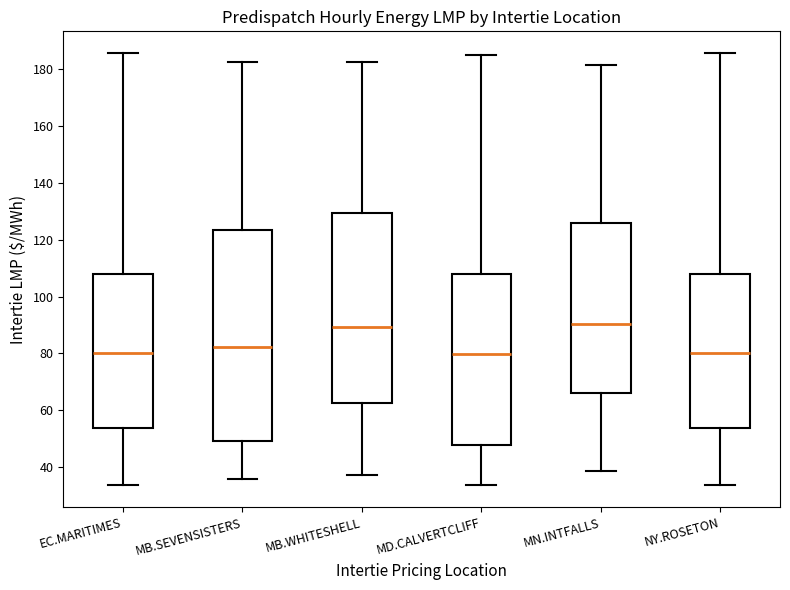

Reading left to right, read every box against the y-axis: the position of its median line, the range the box covers, and the ends of its whiskers. The values are not printed on the chart, so give them approximately, as read against the axis.

EC.MARITIMES: median 80, box 54 to 108, whiskers 34 to 186
MB.SEVENSISTERS: median 82, box 50 to 124, whiskers 36 to 182
MB.WHITESHELL: median 90, box 62 to 130, whiskers 38 to 182
MD.CALVERTCLIFF: median 80, box 48 to 108, whiskers 34 to 184
MN.INTFALLS: median 90, box 66 to 126, whiskers 38 to 182
NY.ROSETON: median 80, box 54 to 108, whiskers 34 to 186